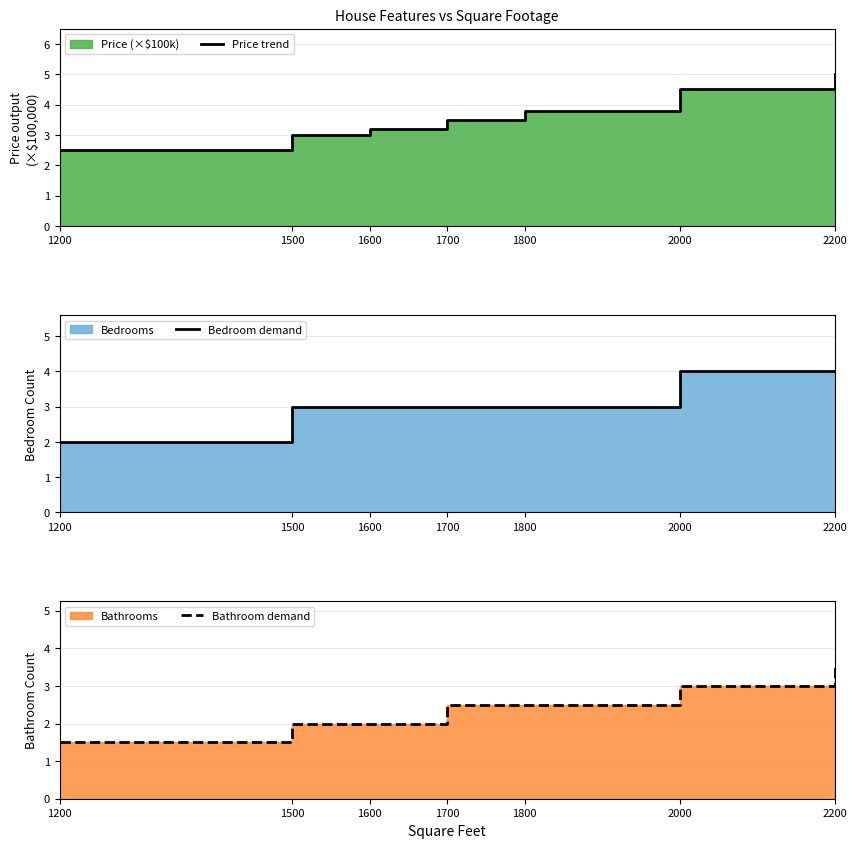

The Bedroom demand series shows 4.0 at 2200. True or false?

True